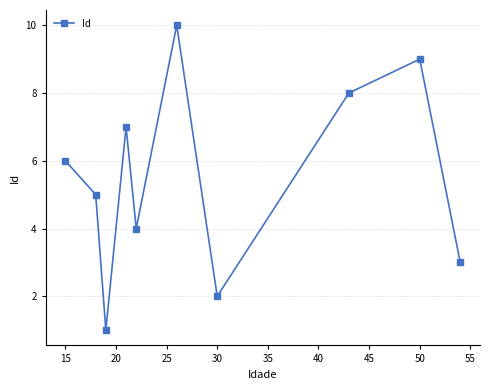

What is the value of the 6th point from the left?

10